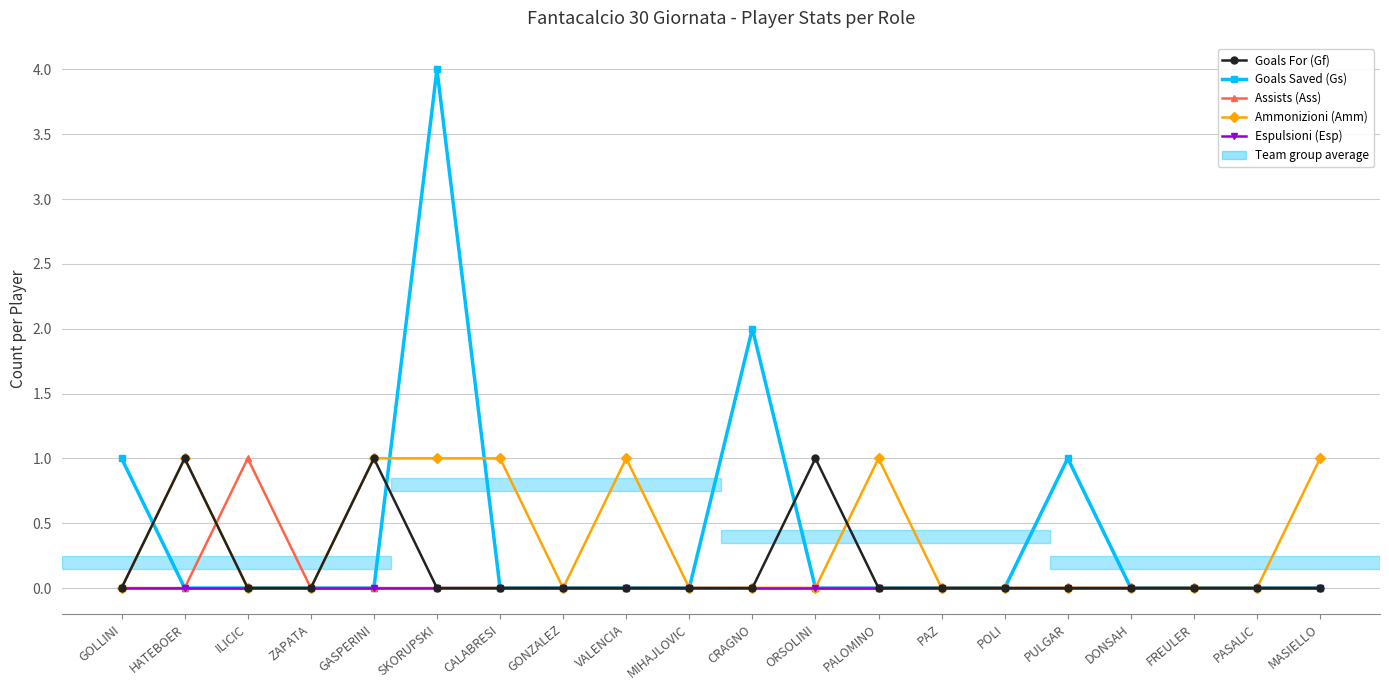

What is the label of the 10th point from the left?

MIHAJLOVIC